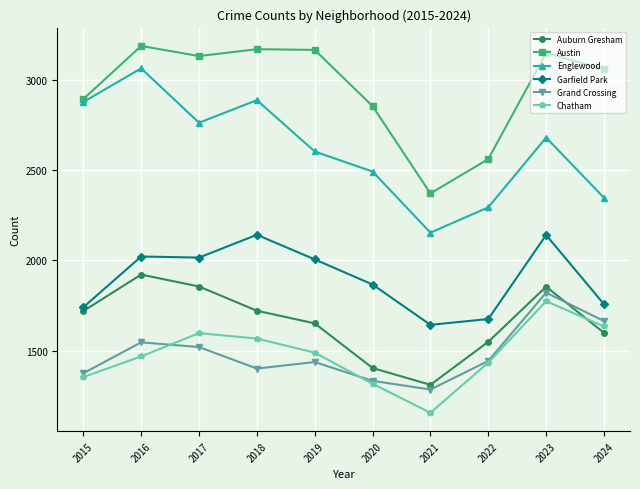

What is the highest value of the Chatham series?

1775